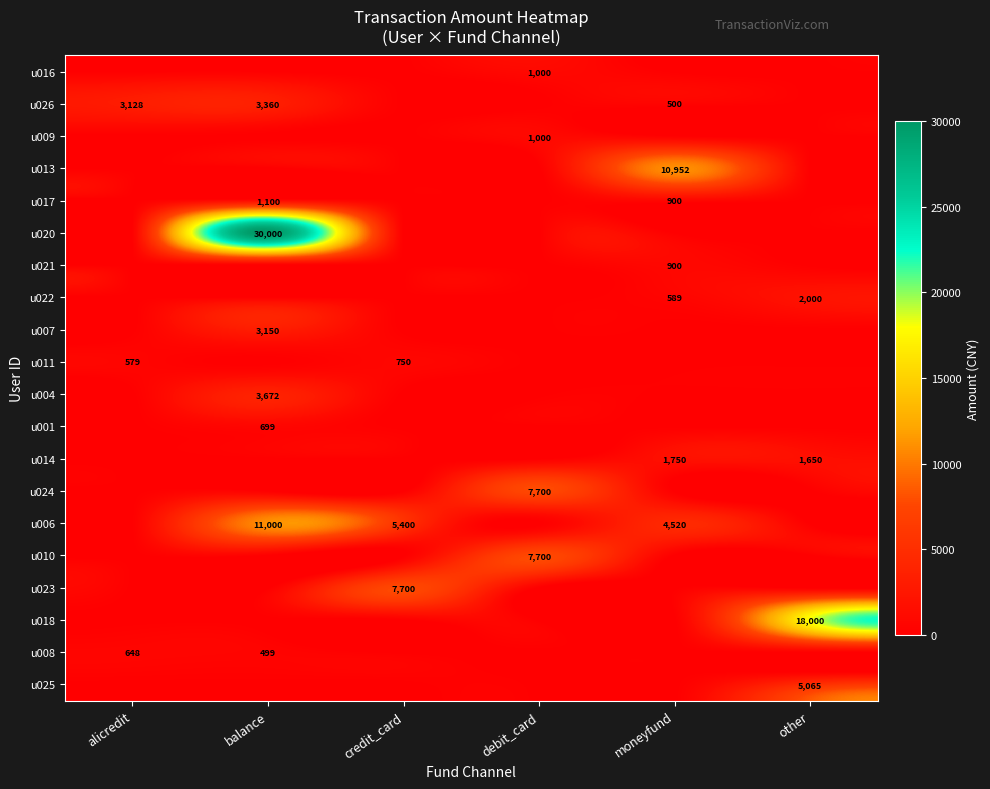

Is it true that u025 equals 7754 at other?

False